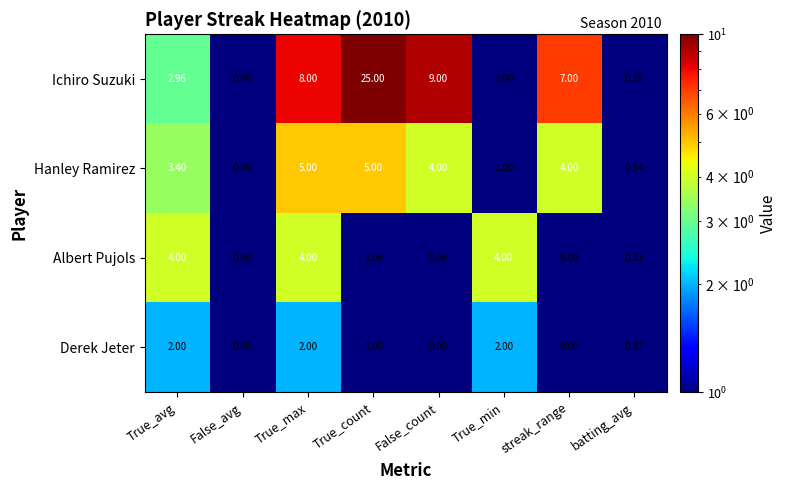

Which category has the lowest value in the Hanley Ramirez series?

False_avg